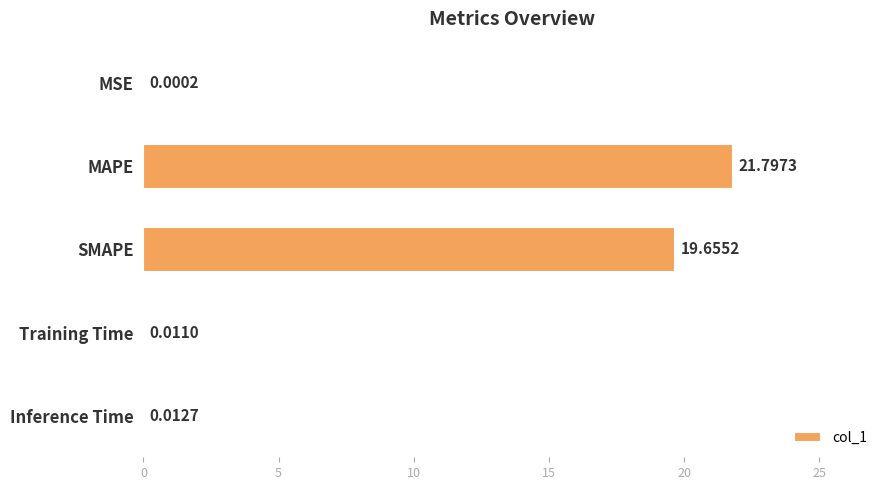

What is the average value?

8.3